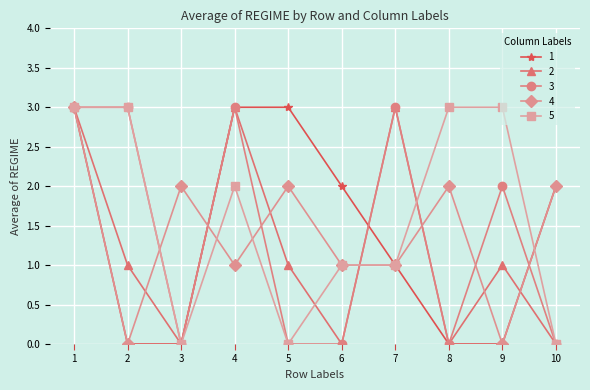

What is the total value across all series at 9?

6